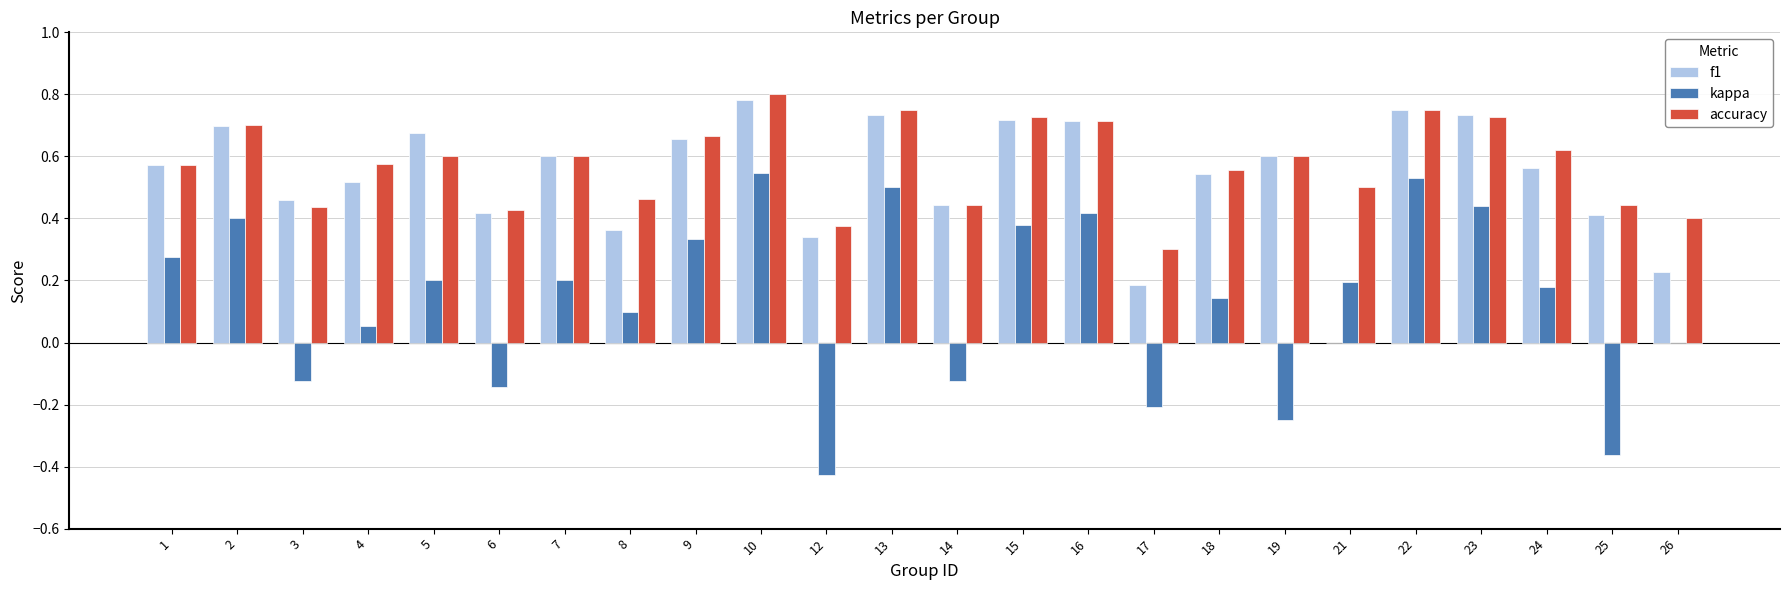

How many data points does each series have?

24